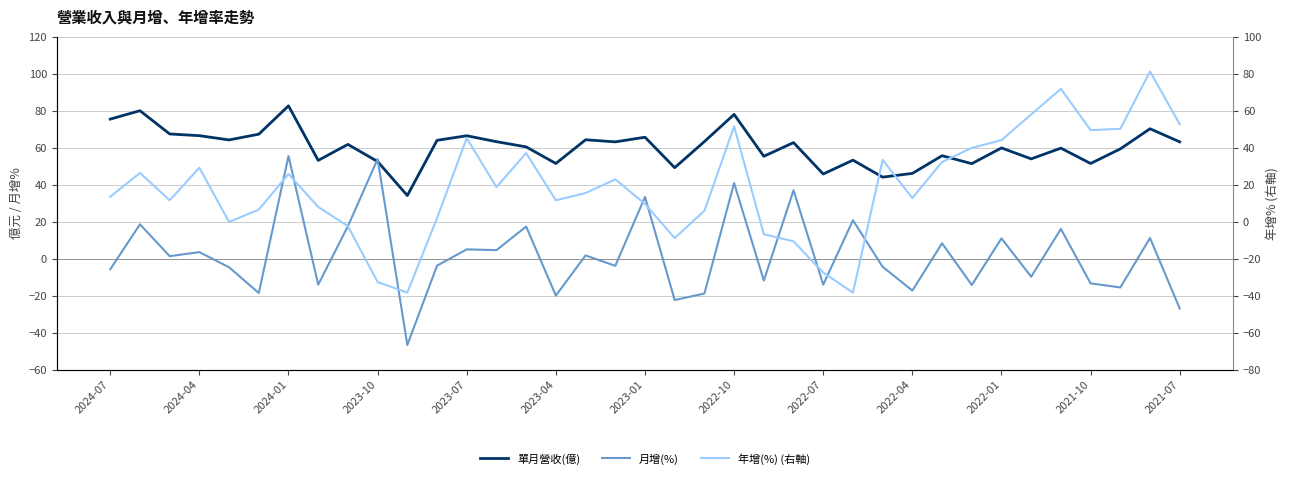

How many negative values does the 月增(%) series have?

19